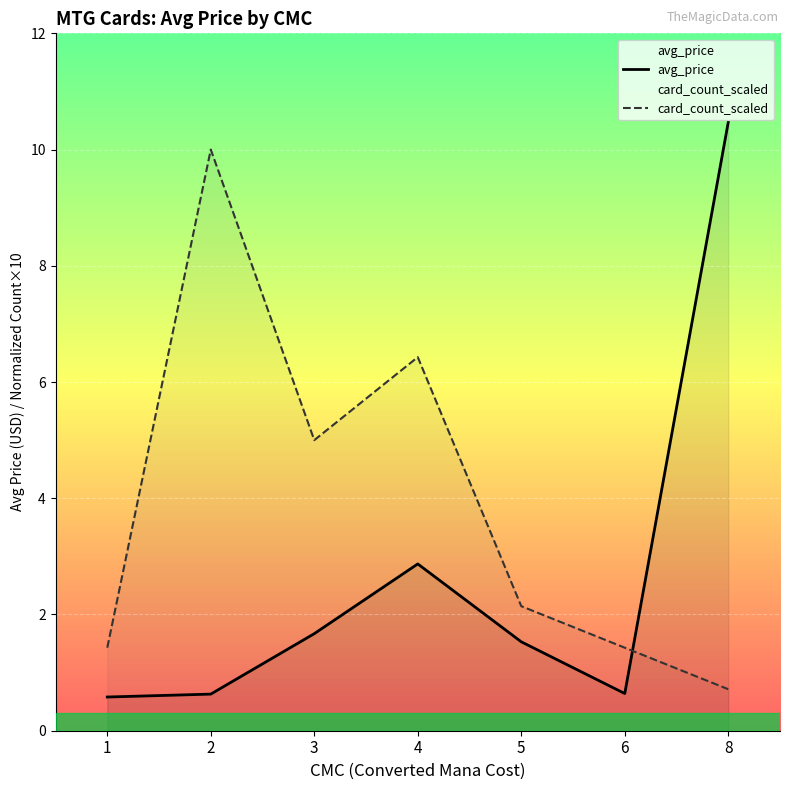

What is the highest value of the card_count_scaled series?

10.0